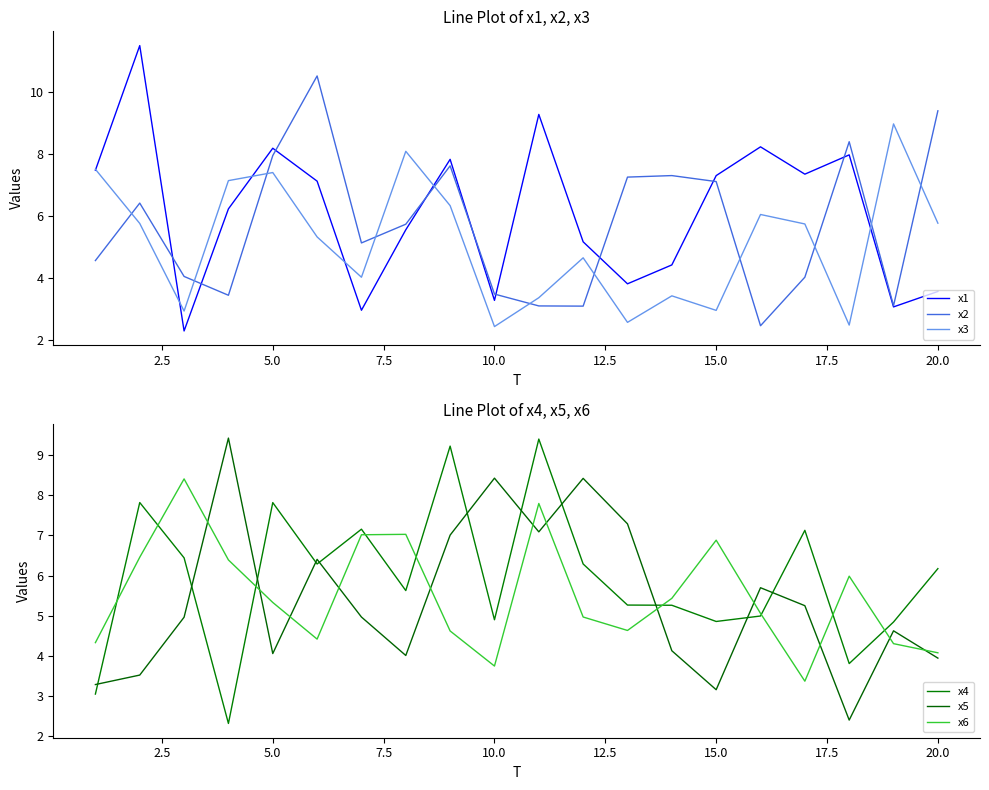

After their last crossing, which series has the higher values: x2 or x3?

x2